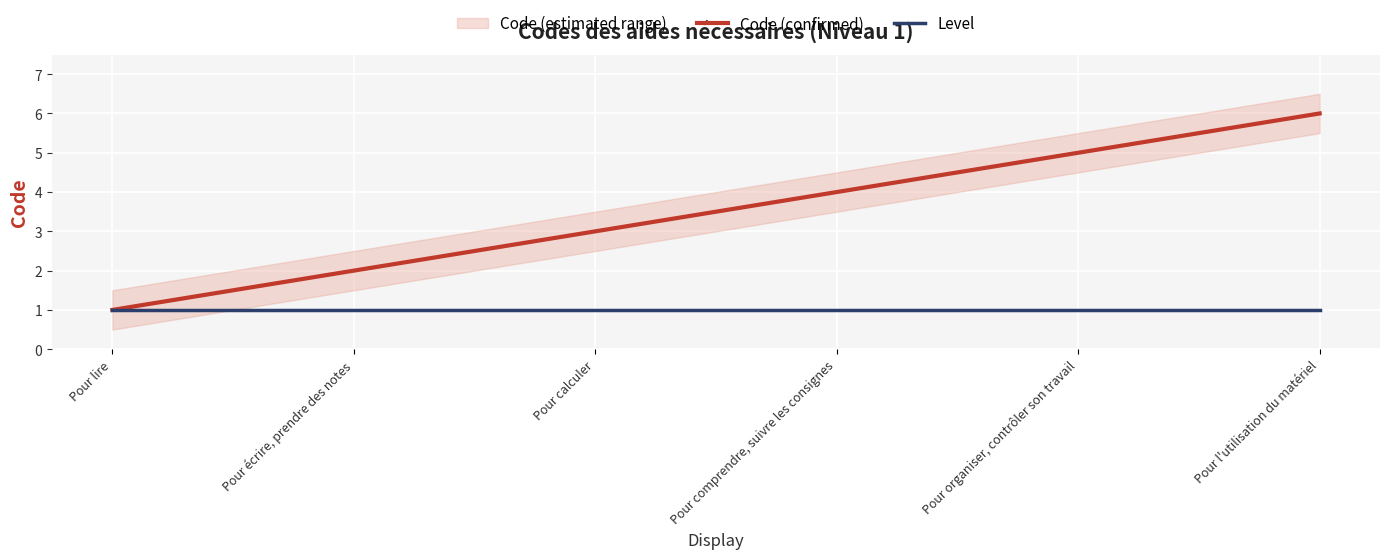

Rank the series by their maximum value, from lowest to highest.

Level, Code (confirmed)